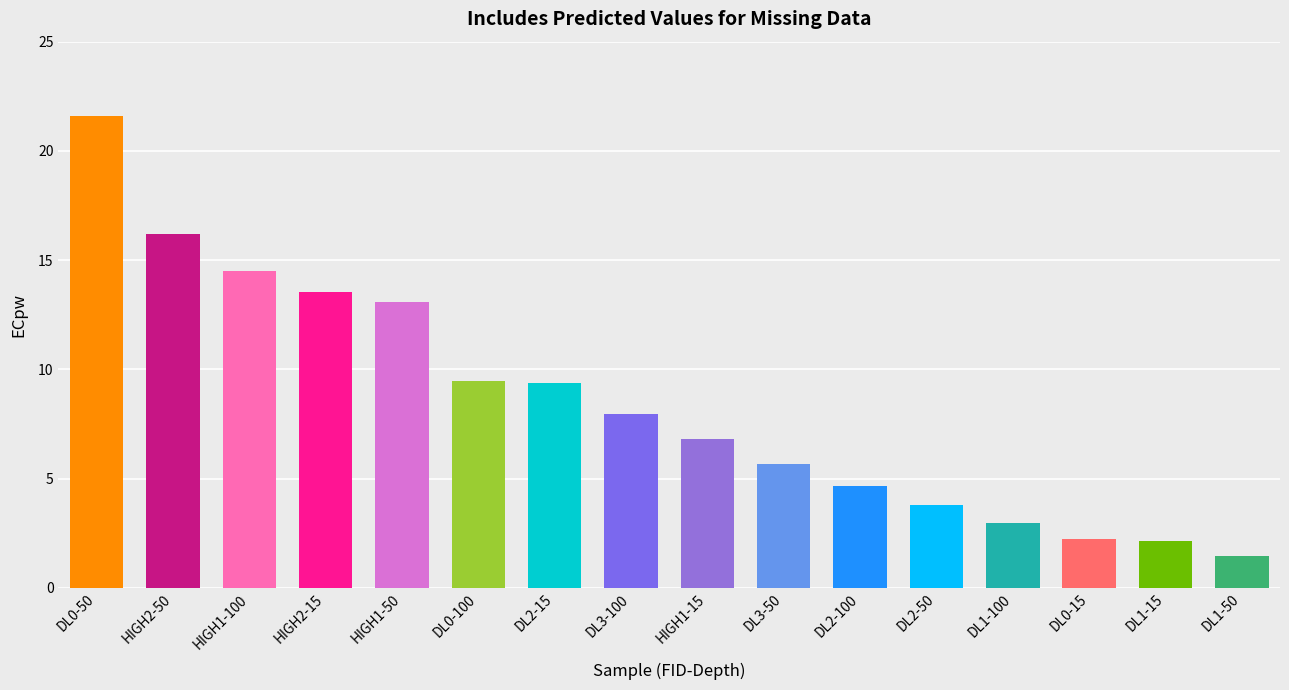

What is the smallest value displayed?

1.5